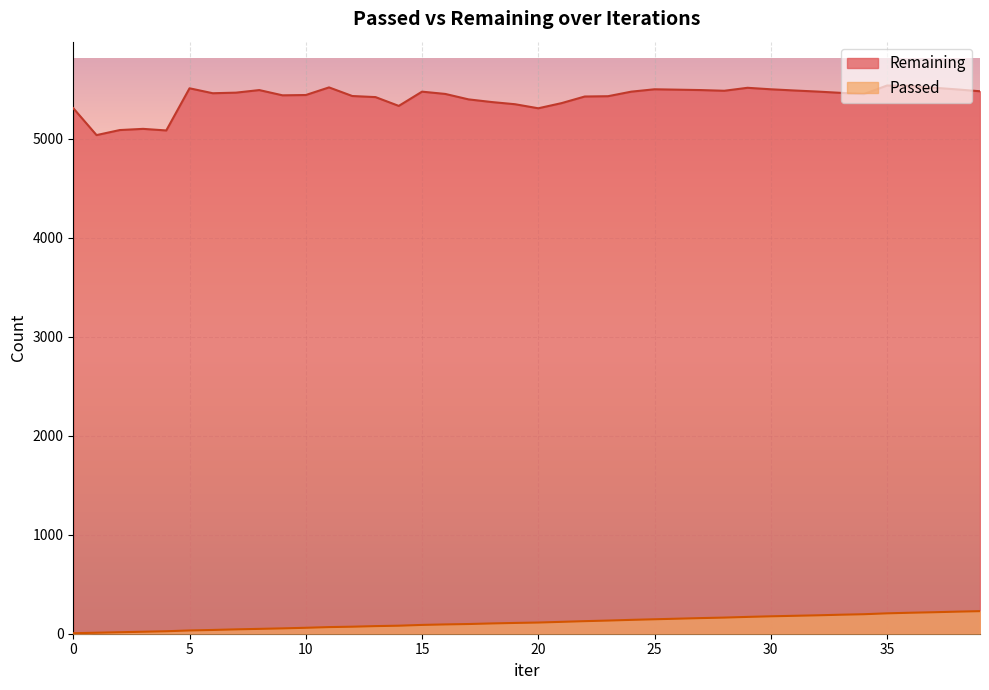

The value of Remaining at 0 is 5311. True or false?

True